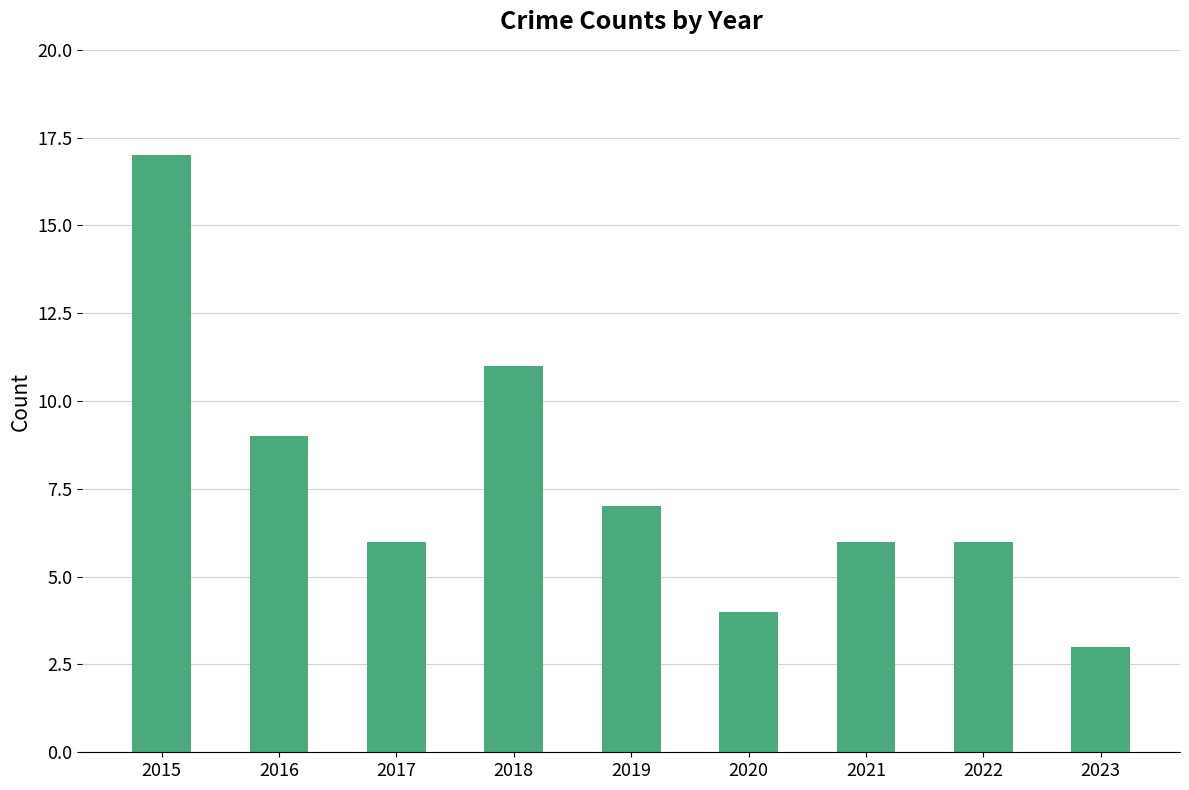

Which label corresponds to the smallest value in the chart?

2023